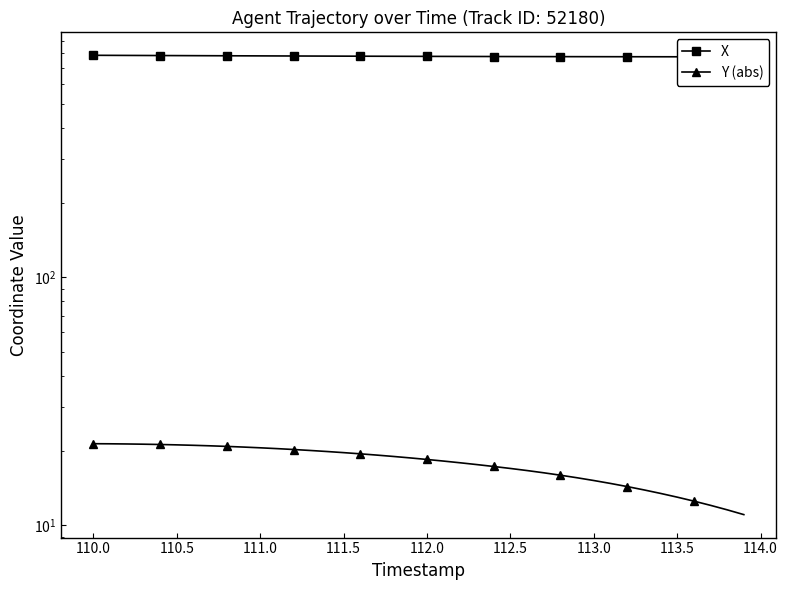

What are all the series names shown in the legend?

X, Y (abs)